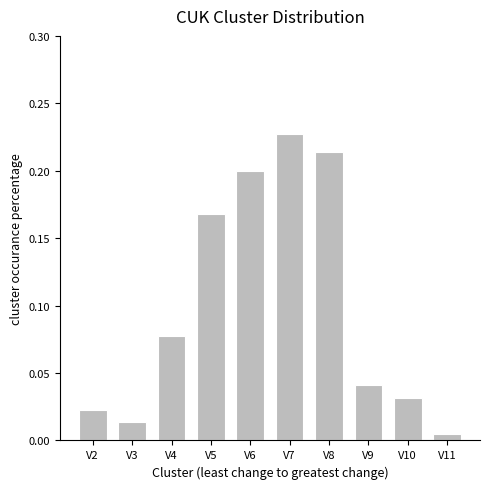

Between V10 and V3, which is larger?

V10